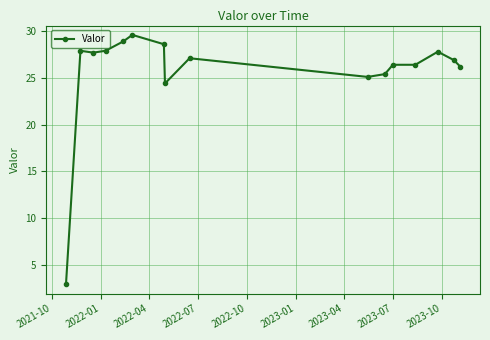

True or false: the data has more than 1 interior local peaks.

True